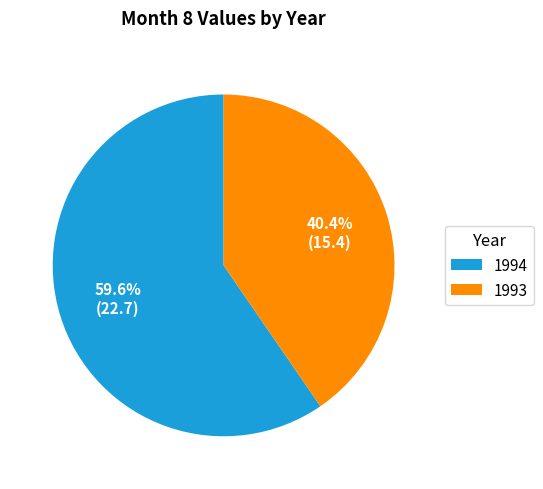

To the nearest percent, what is the difference between the largest and smallest slice percentages?

19%